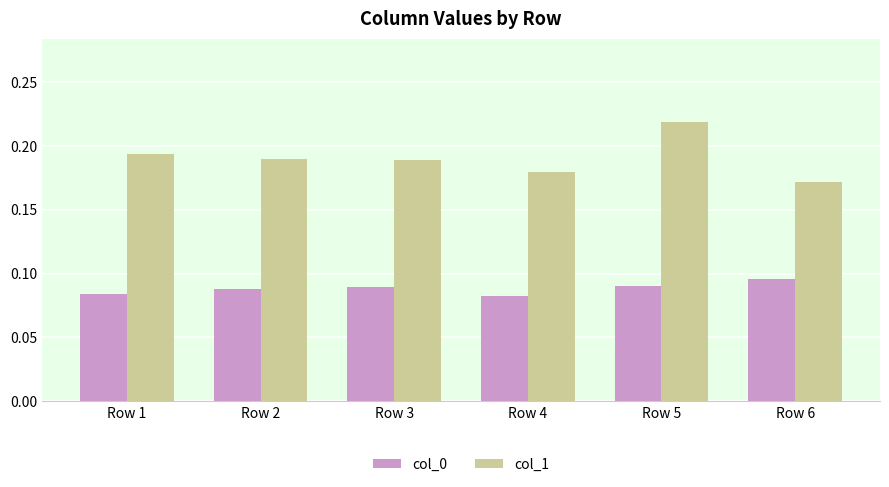

Rank the series at Row 6 from lowest to highest value.

col_0, col_1